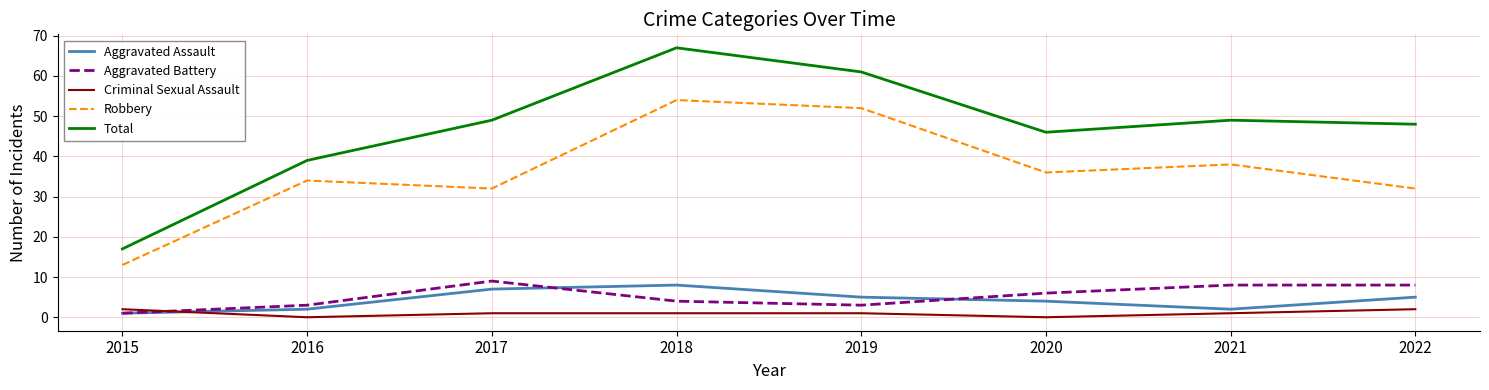

Rank the series at 2021 from lowest to highest value.

Criminal Sexual Assault, Aggravated Assault, Aggravated Battery, Robbery, Total